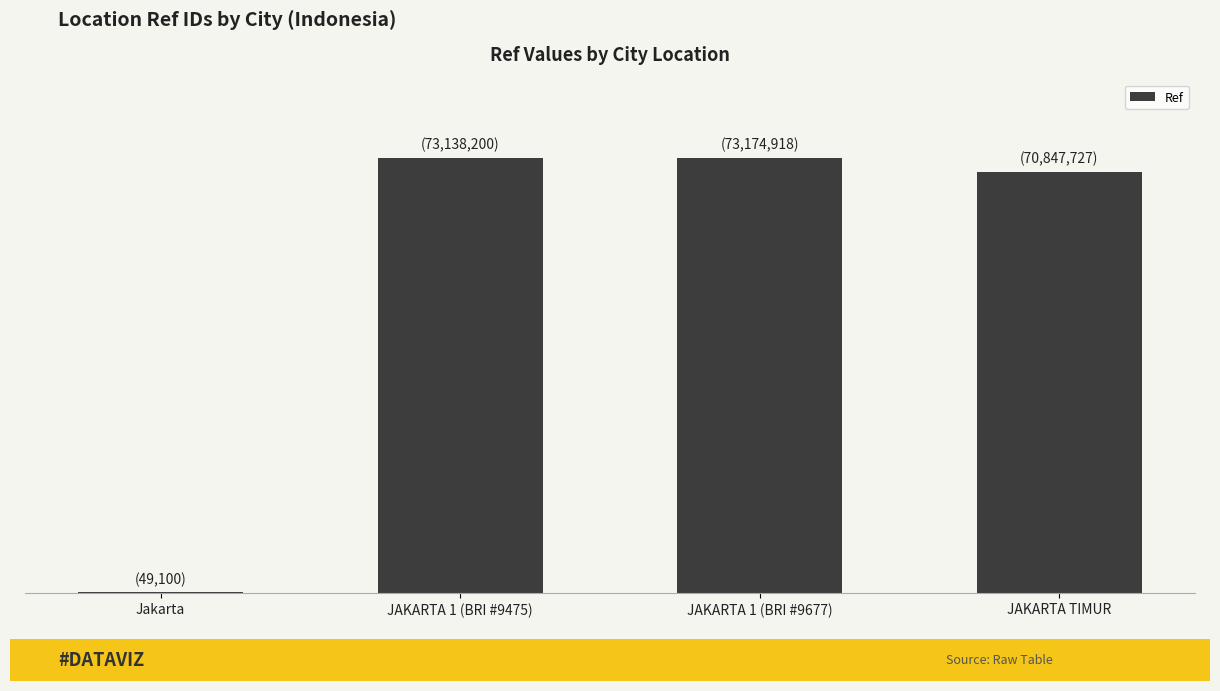

Count the number of values greater than 73138200.

1